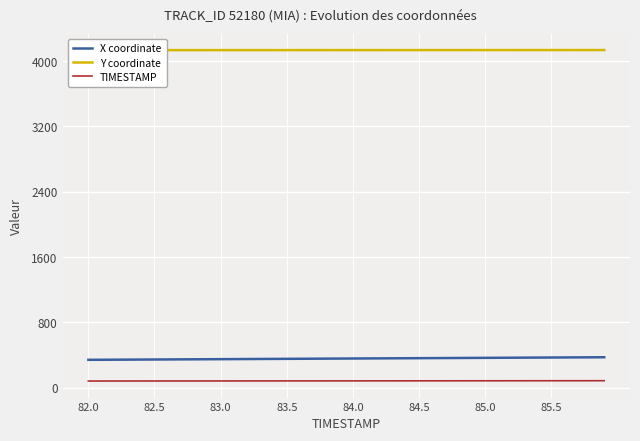

Is the value of X coordinate at 38 greater than the value of TIMESTAMP at 21?

Yes